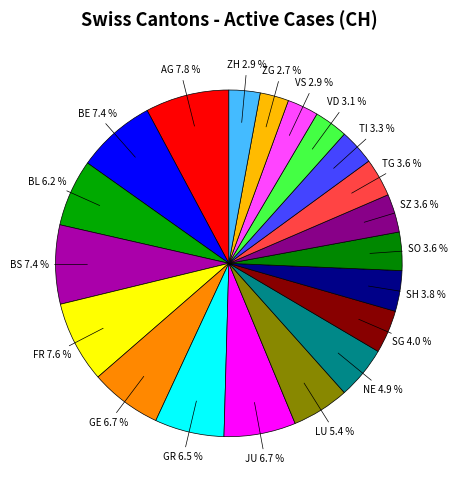

Count the number of slices in the pie.

20